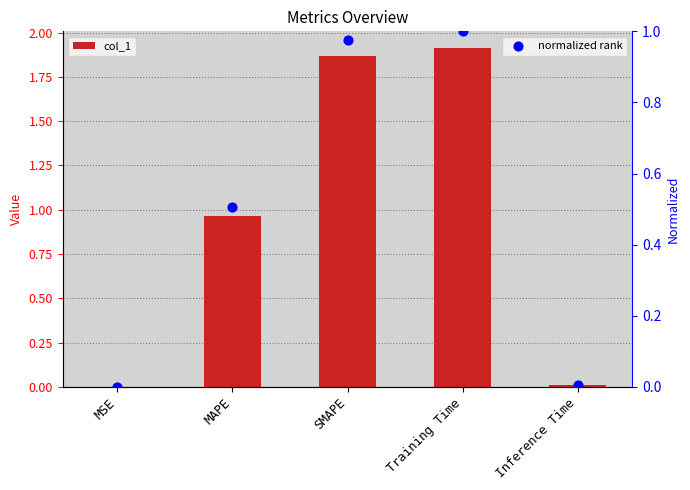

What are all the series names shown in the legend?

col_1, normalized rank